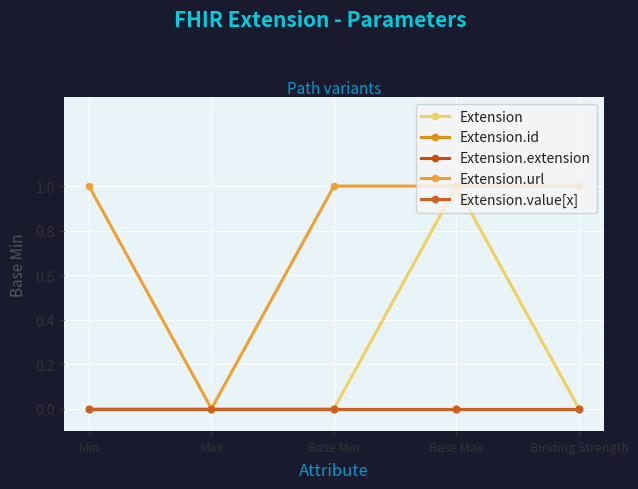

At which category is the sum across all series the highest?

Base Max